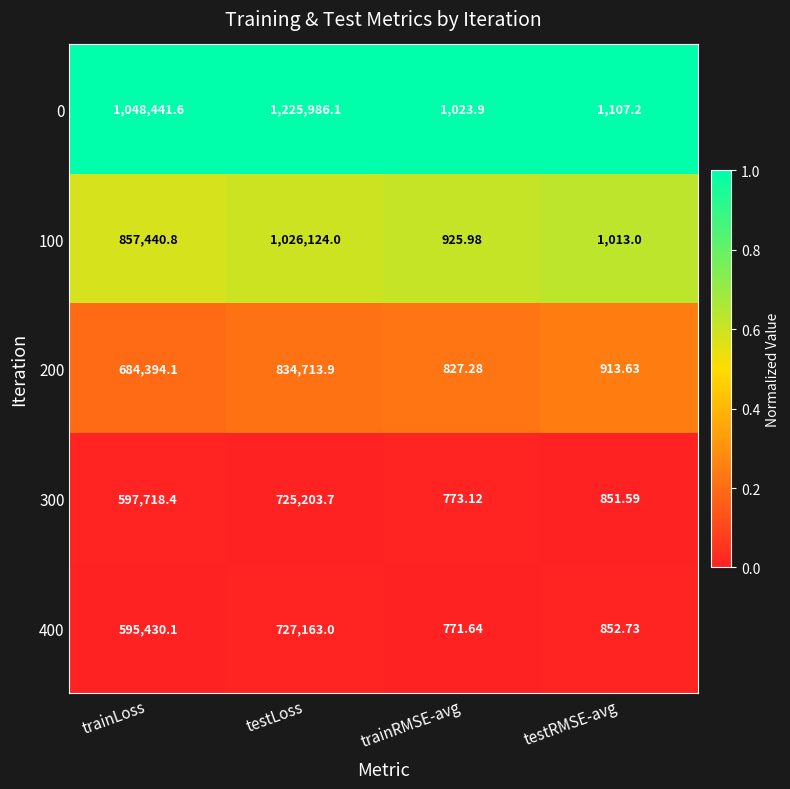

What is the total value across all series at testLoss?

4539190.7